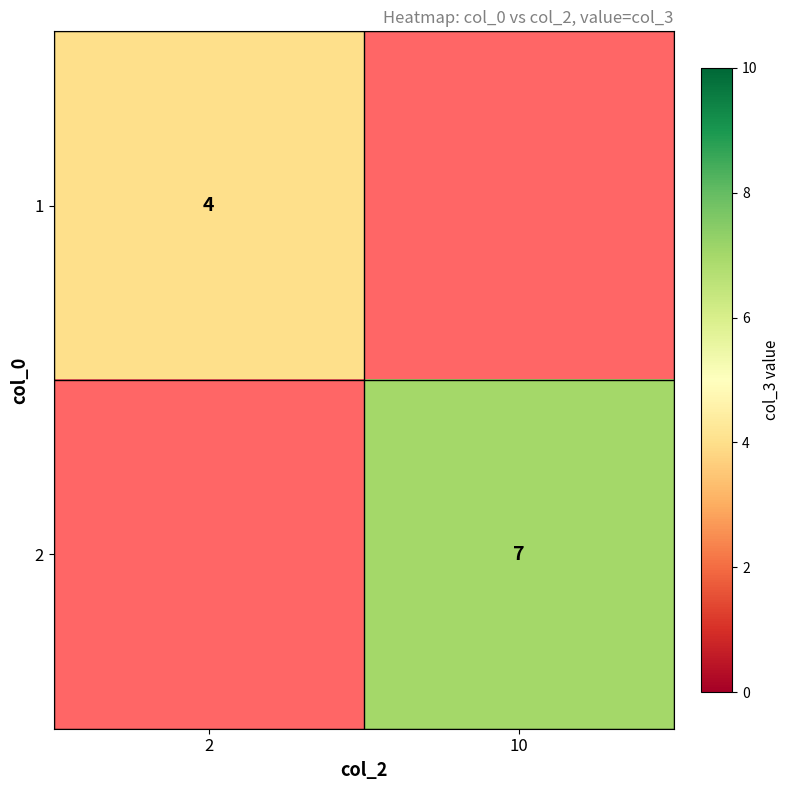

True or false: 1 has a value of 4 at 2.

True